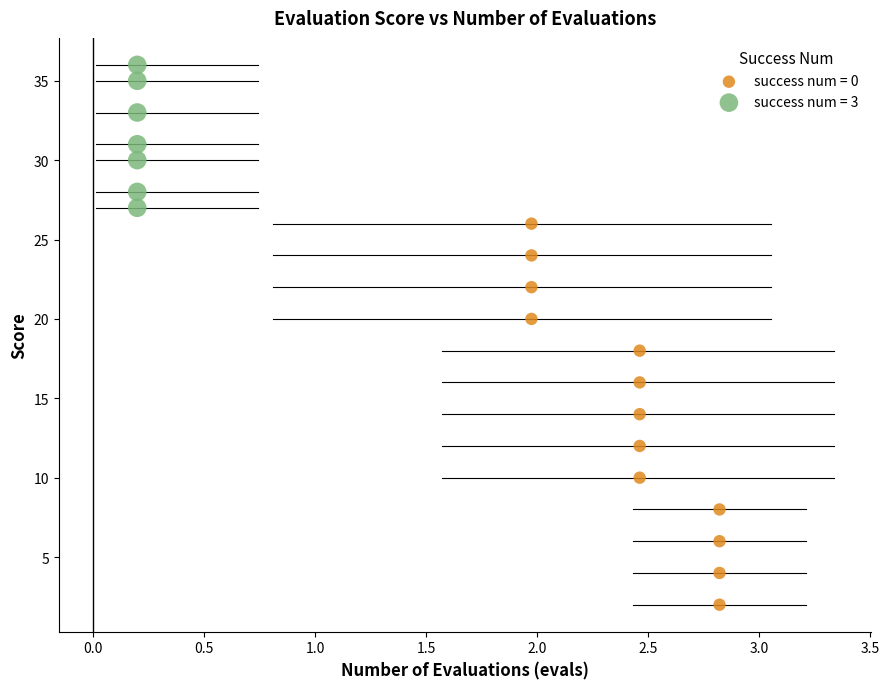

Which series reaches the minimum Y coordinate?

success num = 0